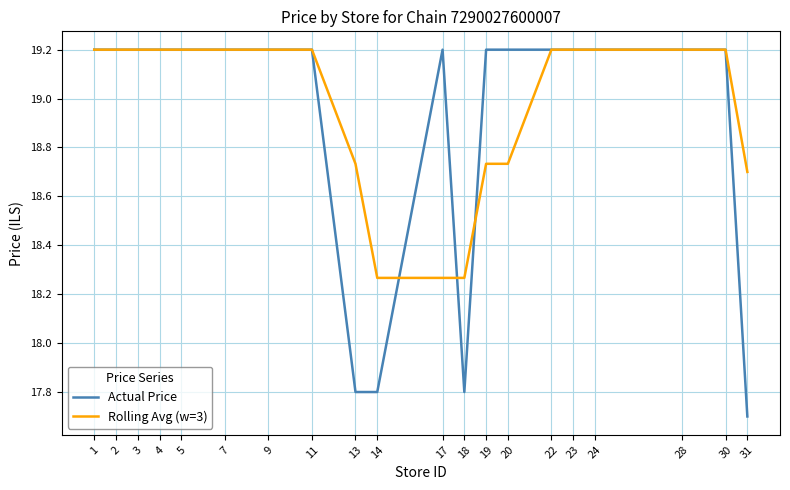

Does the chart display data point markers on the line(s)?

No